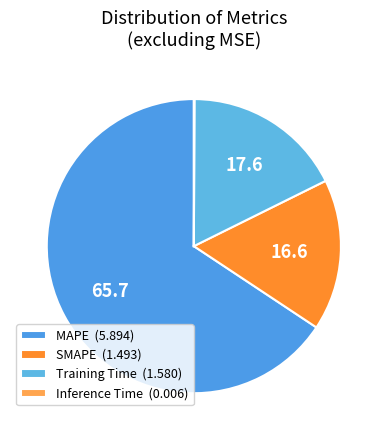

Which category accounts for the majority?

MAPE